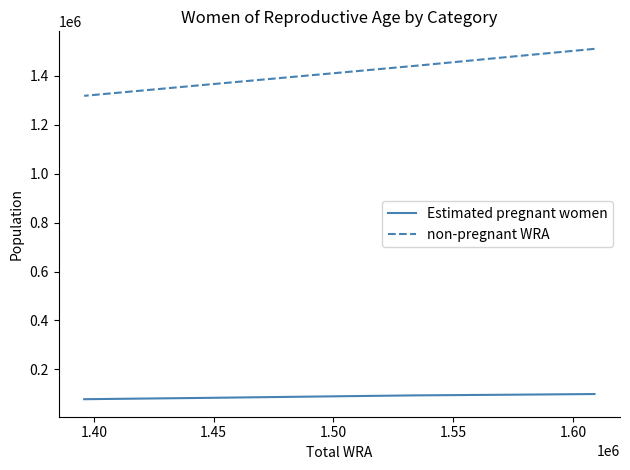

Is the value of non-pregnant WRA at 1.35 greater than the value of Estimated pregnant women at 1.35?

Yes